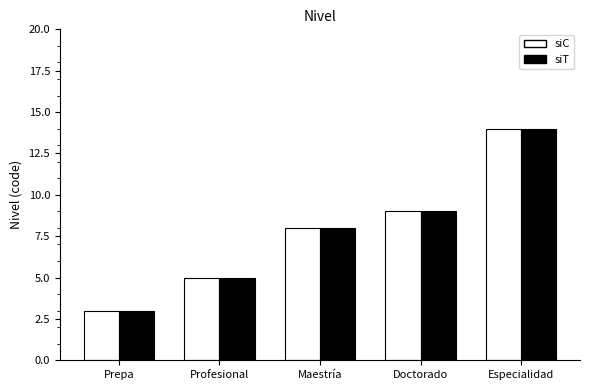

What position from the right is Prepa?

5